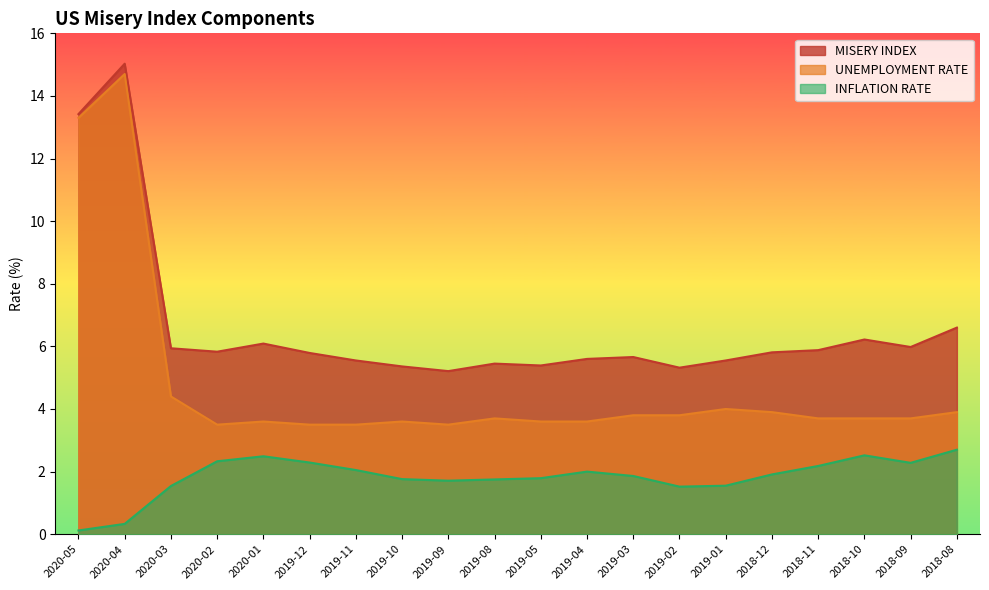

List the series in order of their peak value, lowest first.

INFLATION RATE, UNEMPLOYMENT RATE, MISERY INDEX